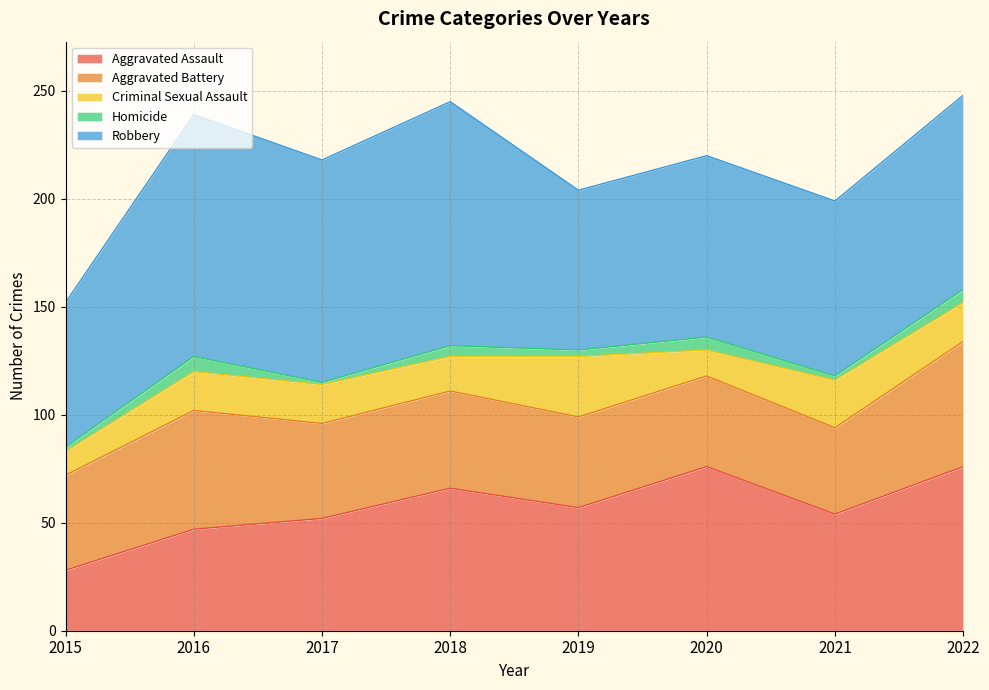

How many values in the Aggravated Battery series are below 44?

3